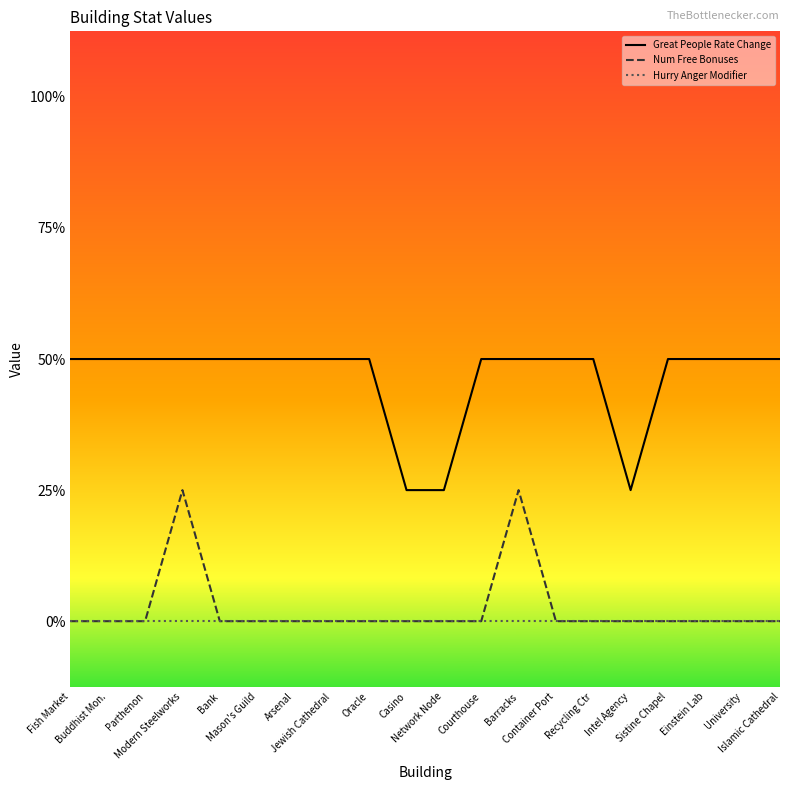

True or false: Num Free Bonuses and Great People Rate Change intersect in this chart.

False